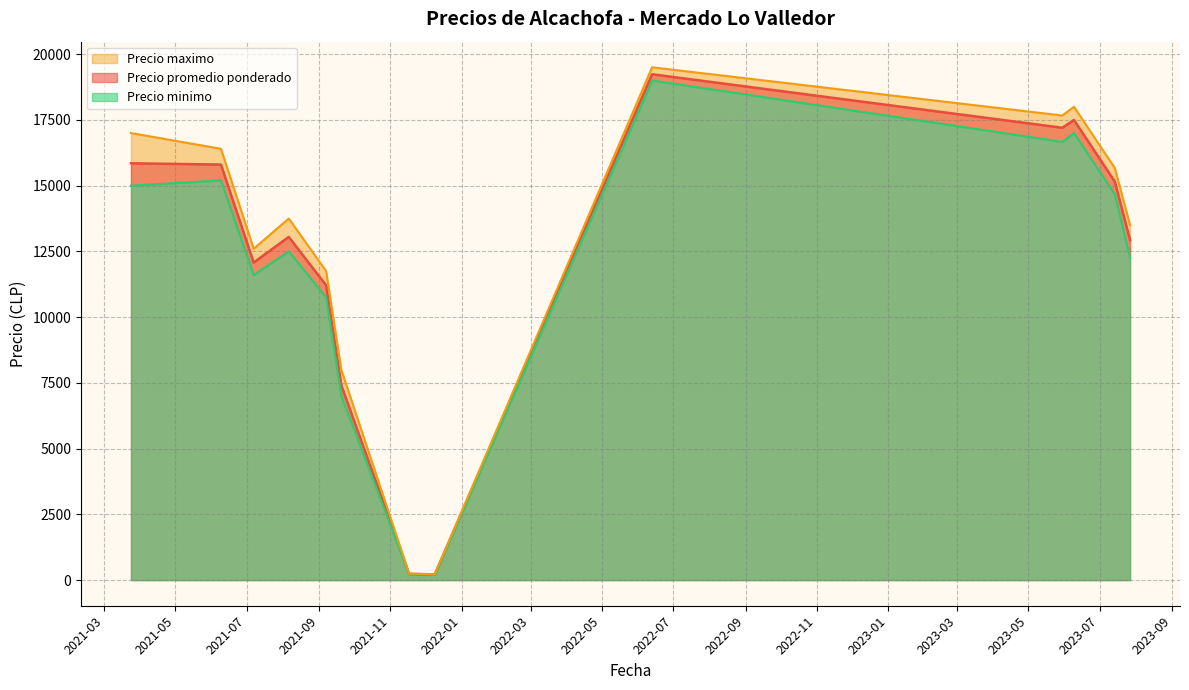

True or false: Precio minimo and Precio promedio ponderado intersect in this chart.

False